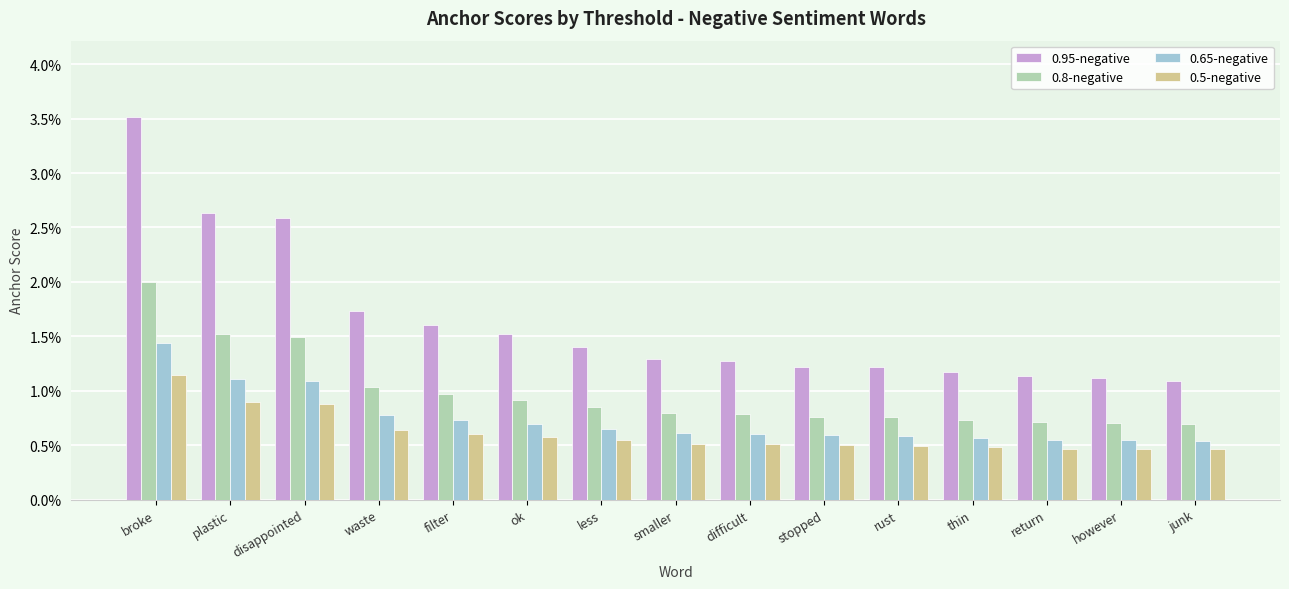

Is the value of 0.95-negative at broke greater than the value of 0.8-negative at junk?

Yes